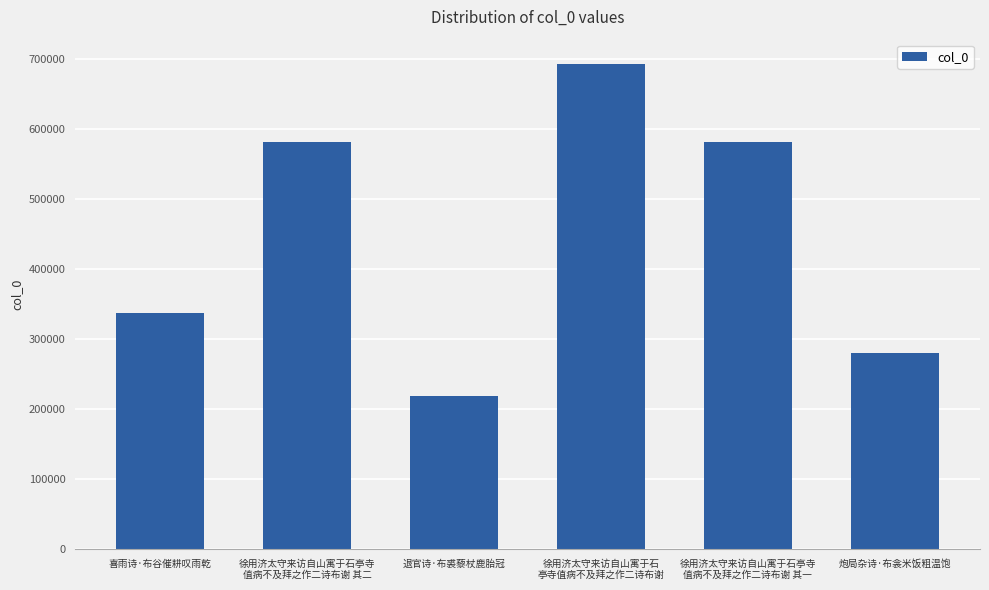

What is the change in value from 徐用济太守来访自山寓于石亭寺
值病不及拜之作二诗布谢 其二 to 徐用济太守来访自山寓于石
亭寺值病不及拜之作二诗布谢?

+111520